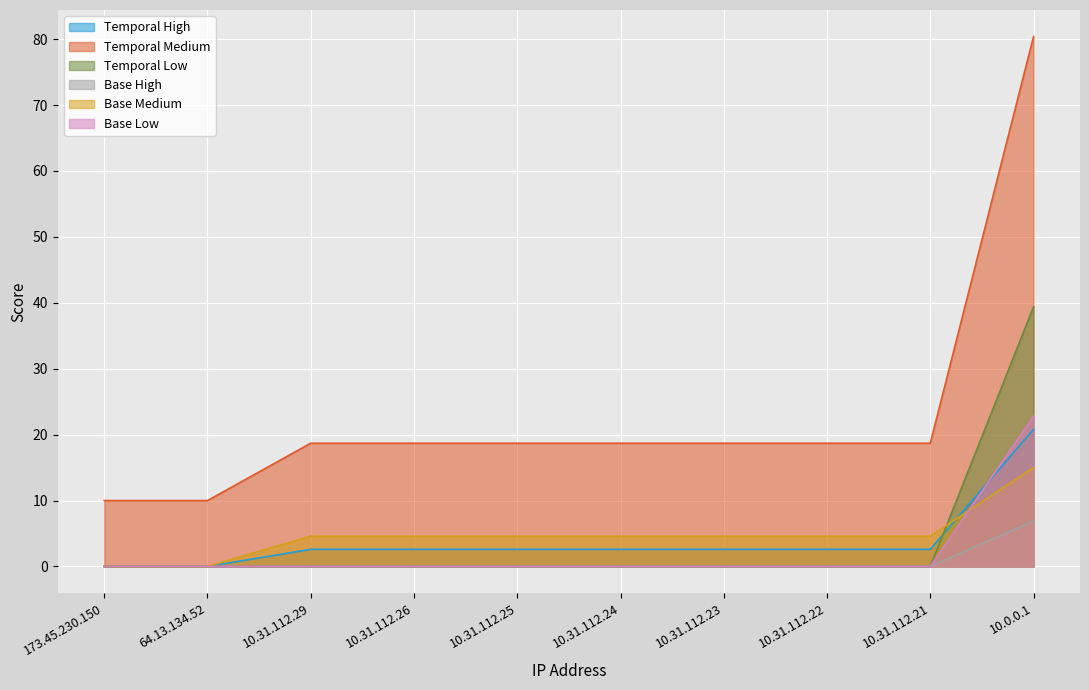

What is the label of the 6th point from the left?

10.31.112.24